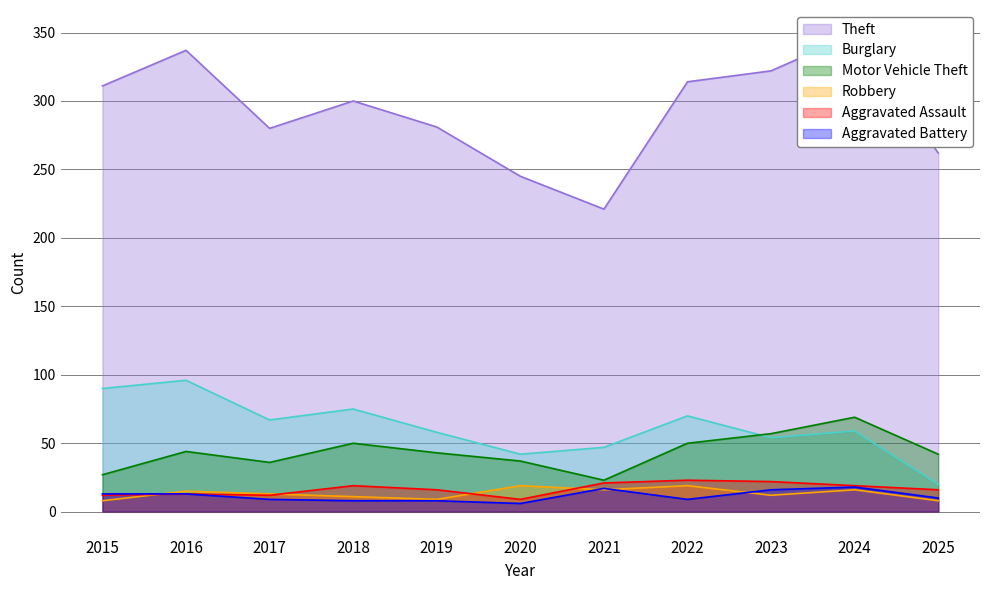

Which series has the largest total across all categories?

Theft